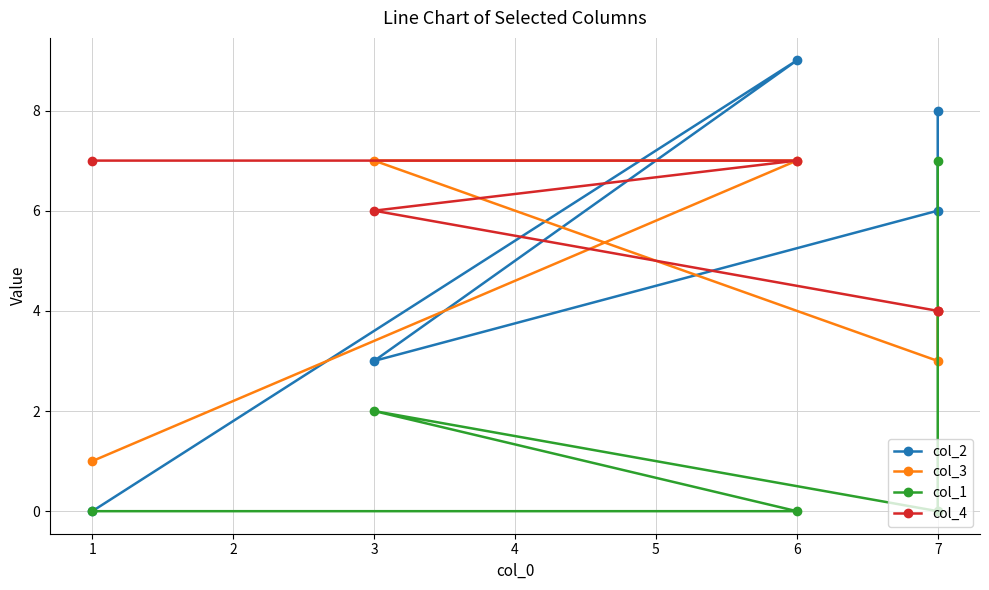

True or false: col_4 and col_3 cross at least once.

True